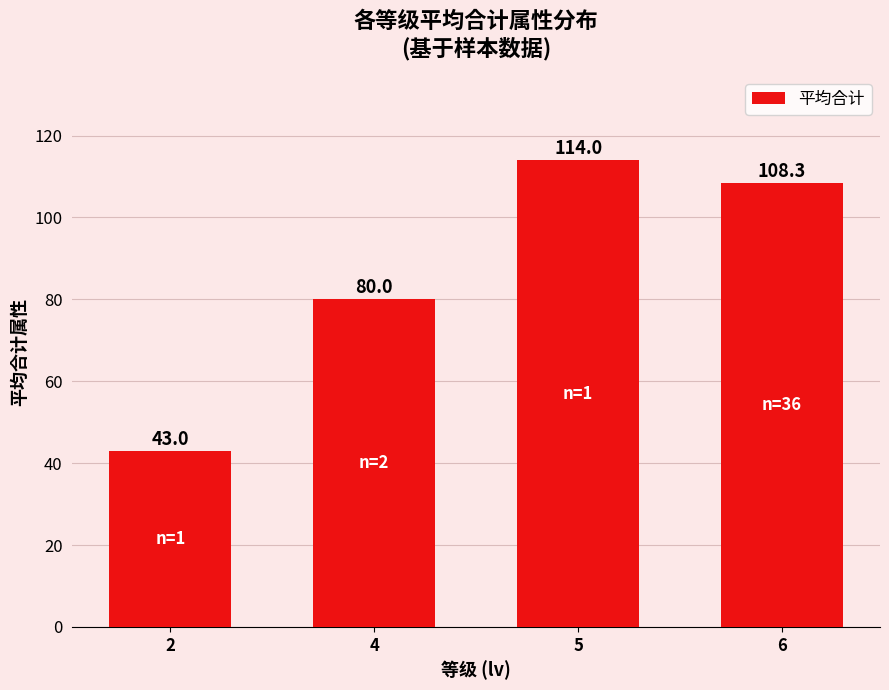

Read the value at 4.

80.0